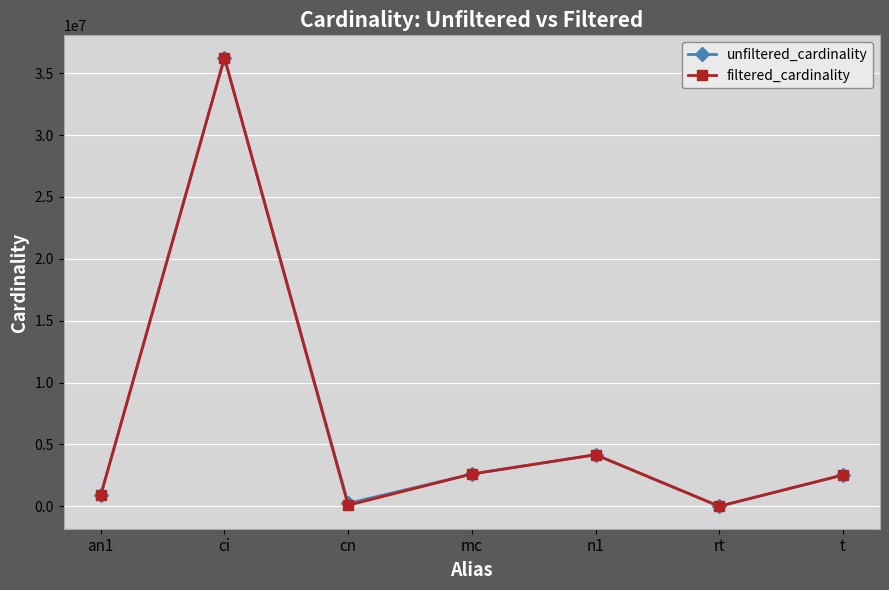

Does the chart have visible grid lines?

Yes